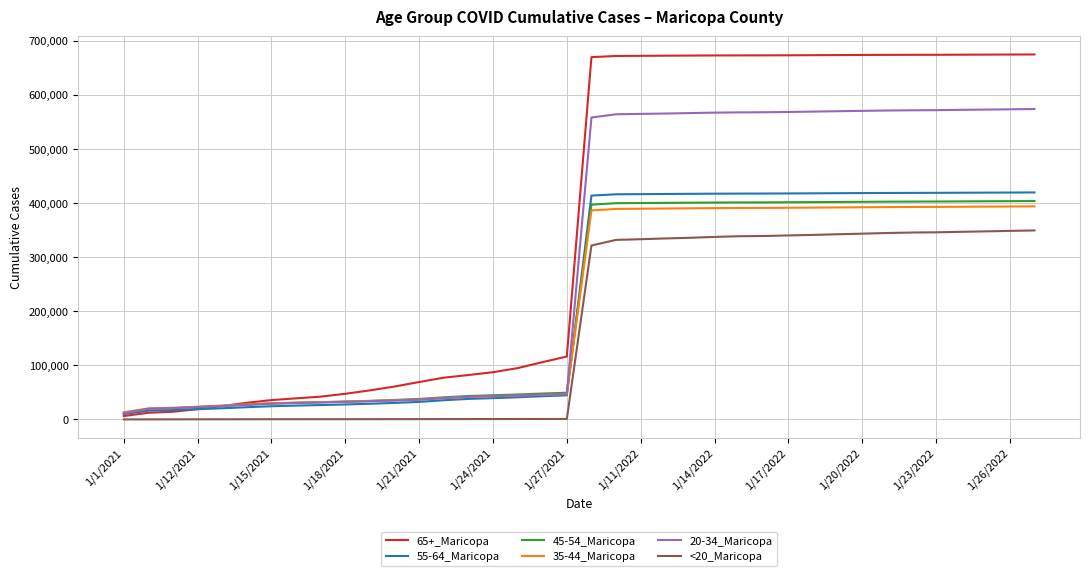

What is the lowest value of the <20_Maricopa series?

95